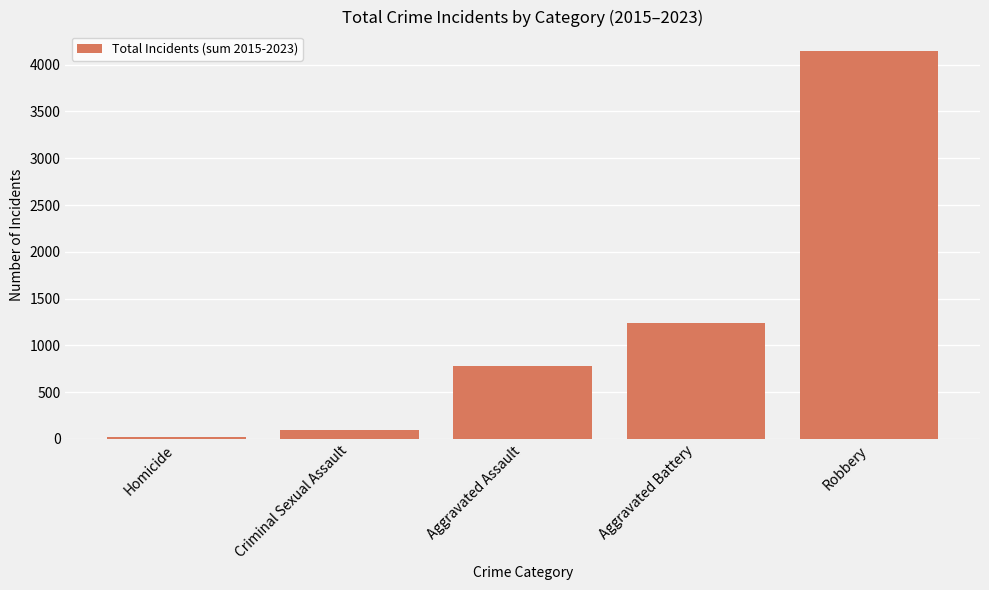

Rank the categories by value from highest to lowest.

Robbery, Aggravated Battery, Aggravated Assault, Criminal Sexual Assault, Homicide